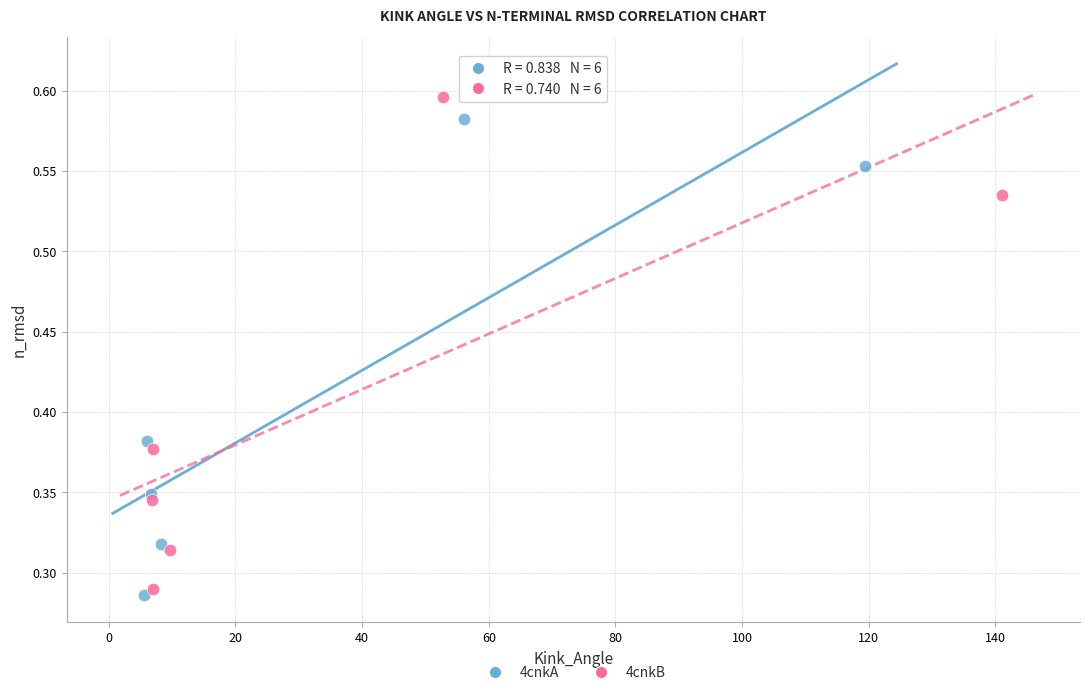

Which series has the largest Y range (max minus min)?

4cnkB